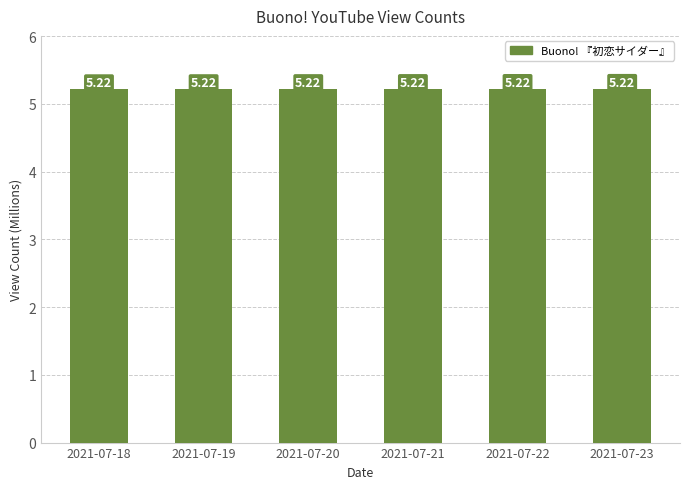

What is the maximum value shown in the chart?

5.2